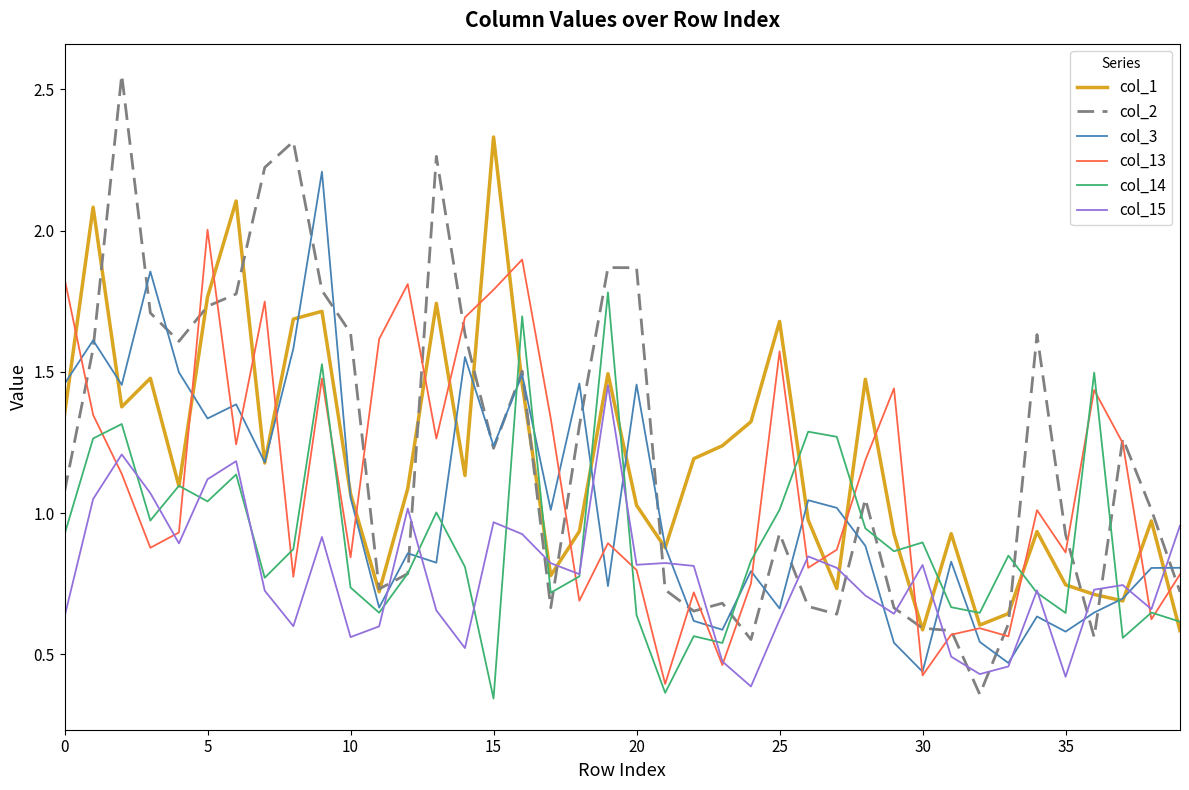

List the series in order of their peak value, lowest first.

col_15, col_14, col_13, col_3, col_1, col_2